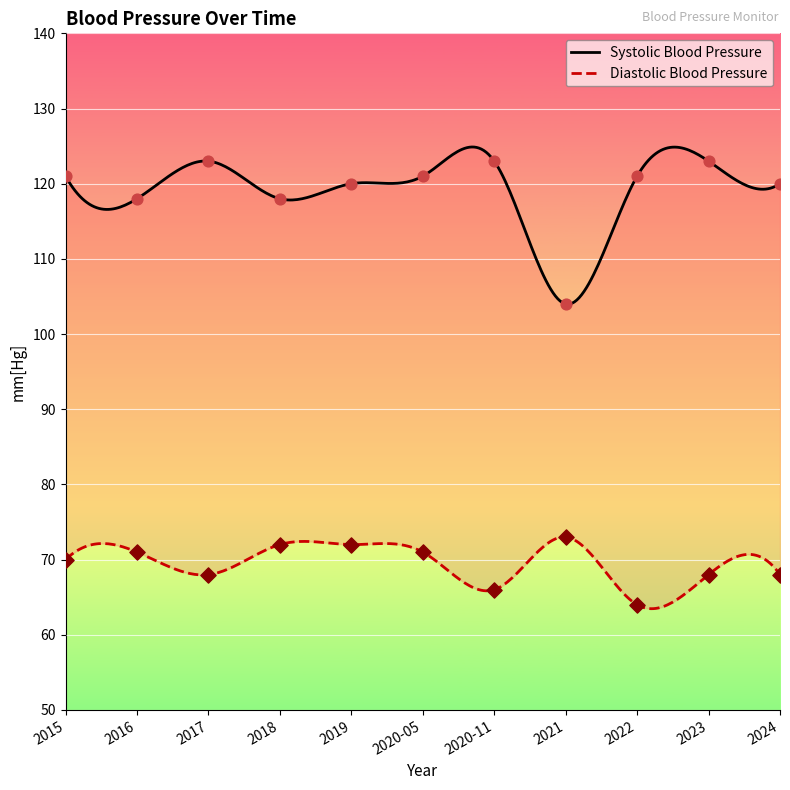

Which series contains the highest Y value?

Systolic Blood Pressure